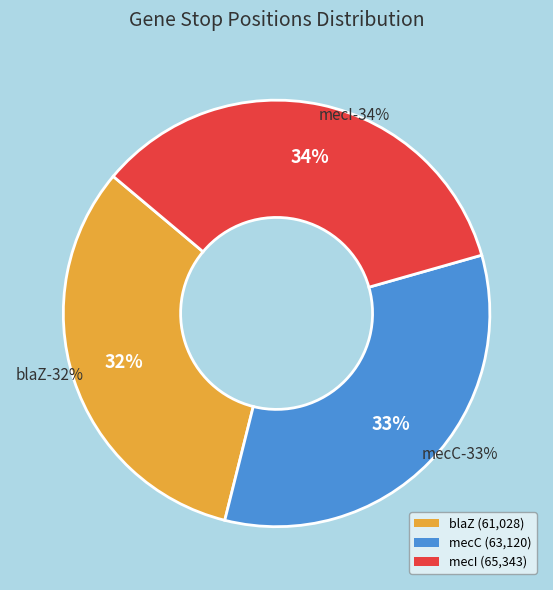

What is the change in value from blaZ (Start: 60180) to mecI (Start: 64972)?

+4315